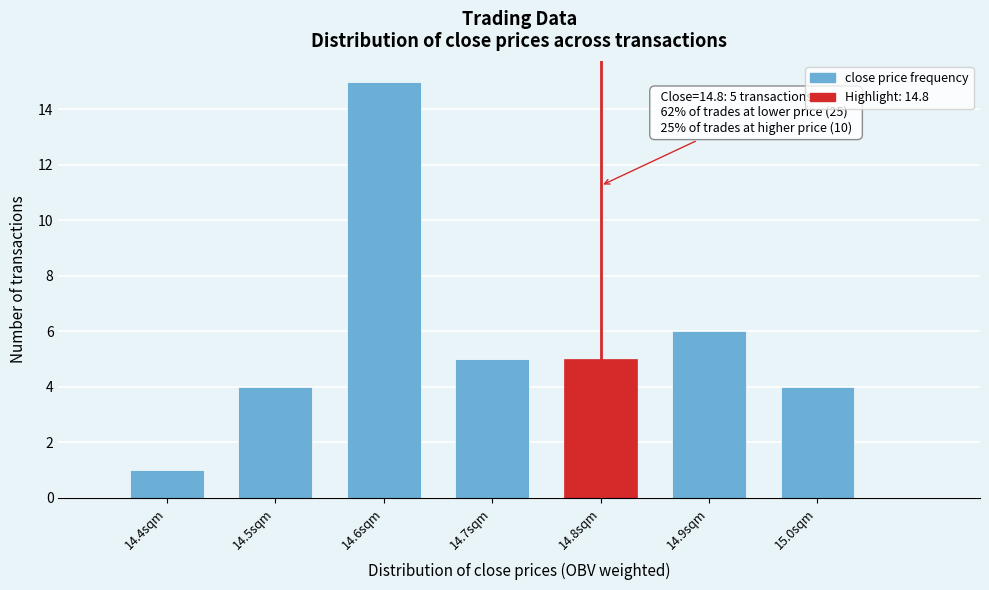

Reading left to right, transcribe all the data shown in this chart.

14.4sqm=1	14.5sqm=4	14.6sqm=15	14.7sqm=5	14.8sqm=5	14.9sqm=6	15.0sqm=4